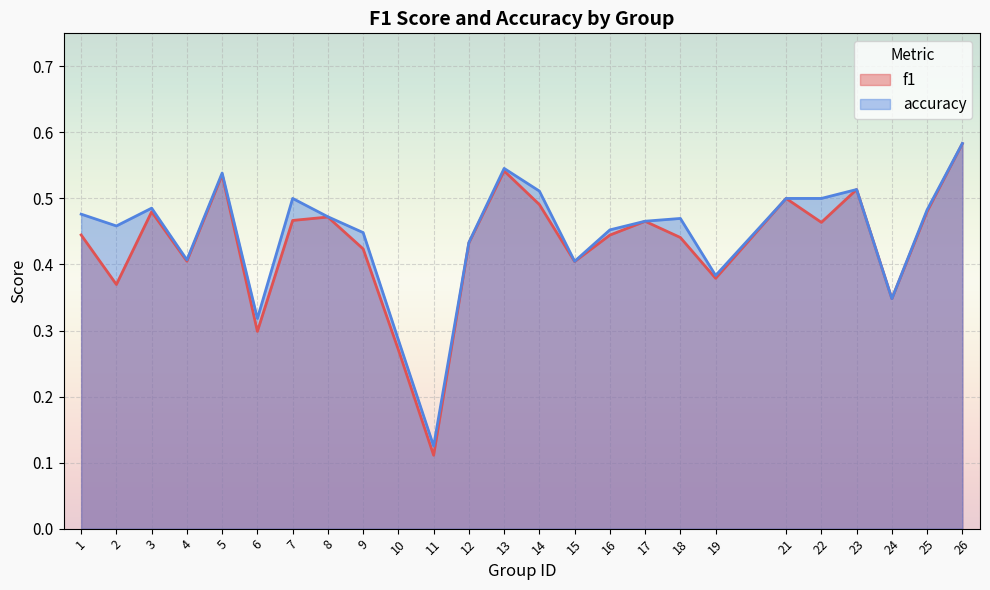

True or false: f1 and accuracy intersect in this chart.

False